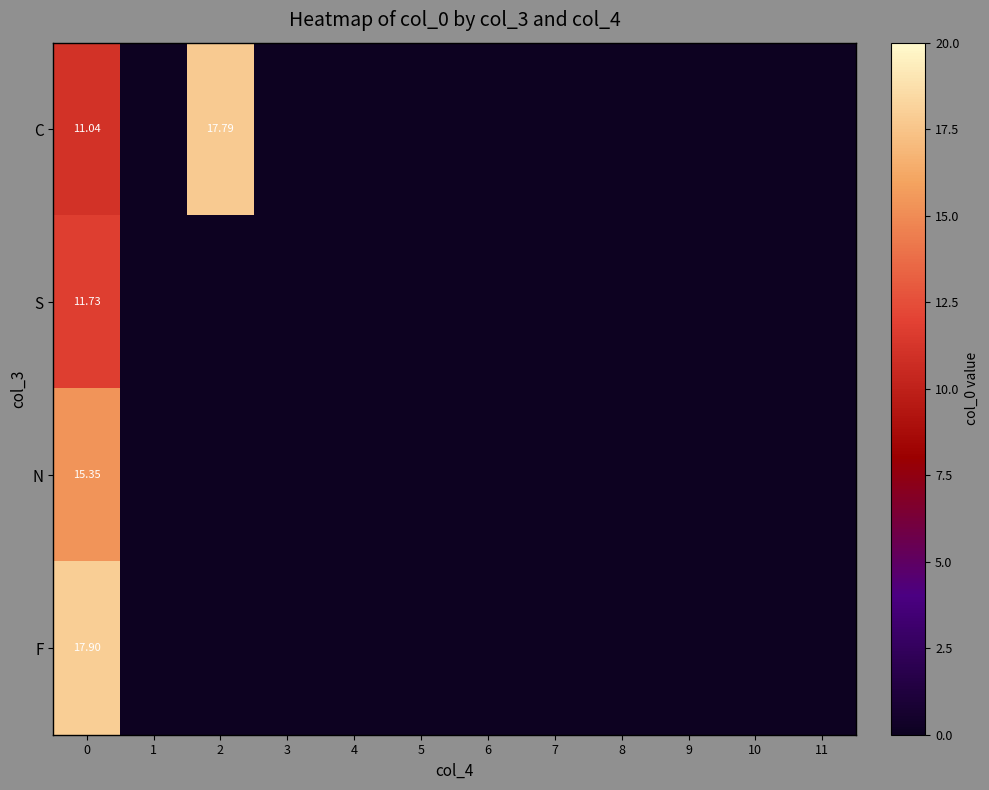

The value of C at 7 is 10.3. True or false?

False